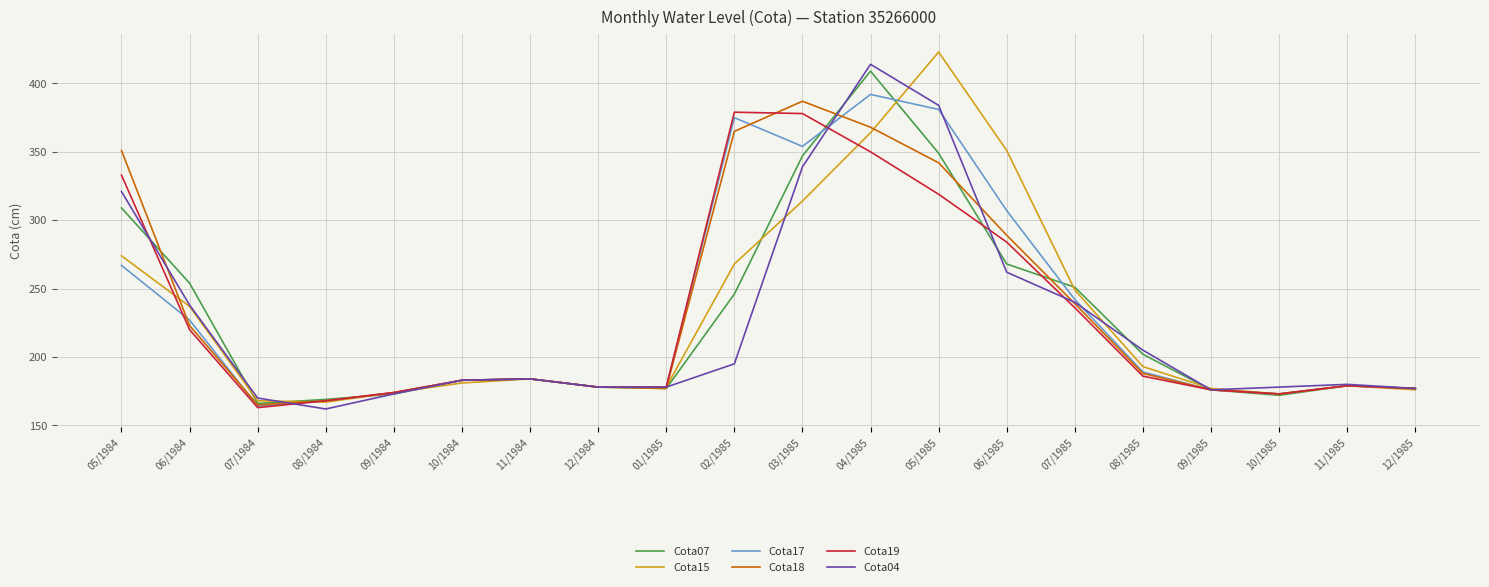

What position from the left is 06/1985?

14